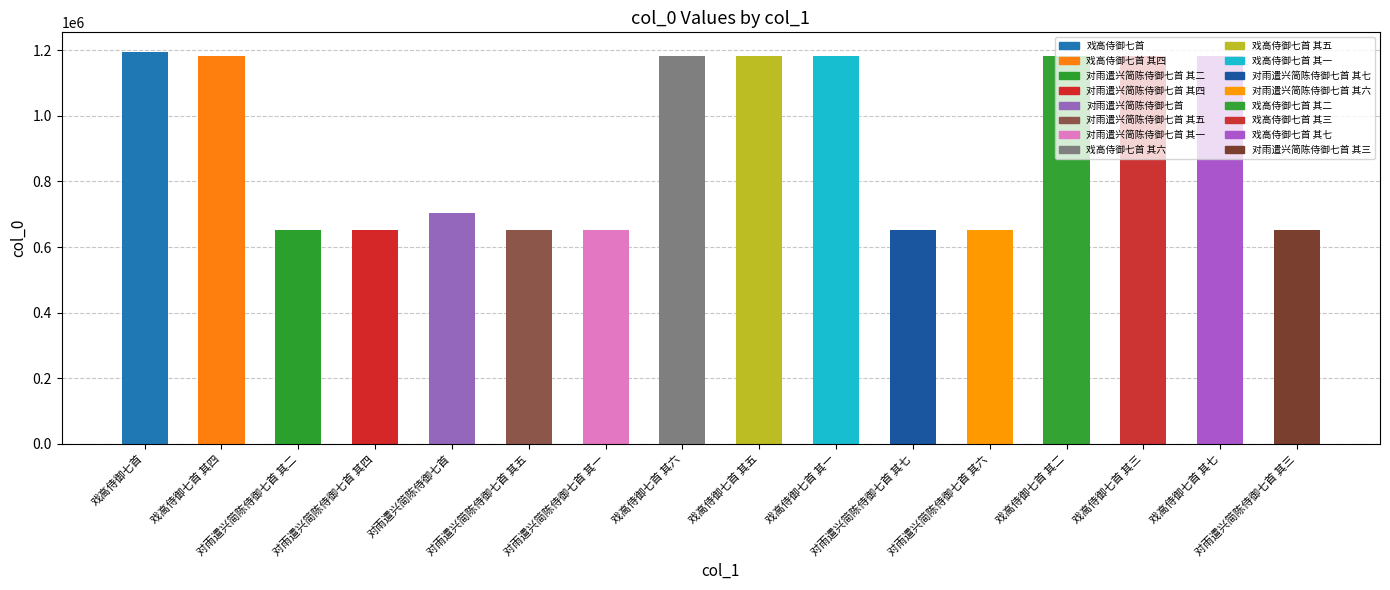

What is the minimum value shown in the chart?

651305